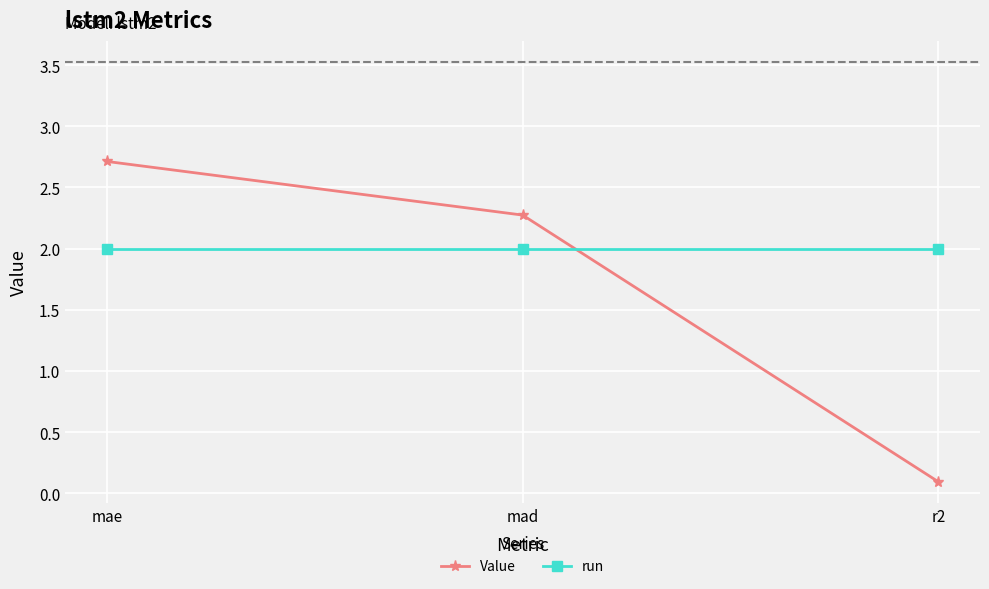

Which category has the highest value across all series?

mae